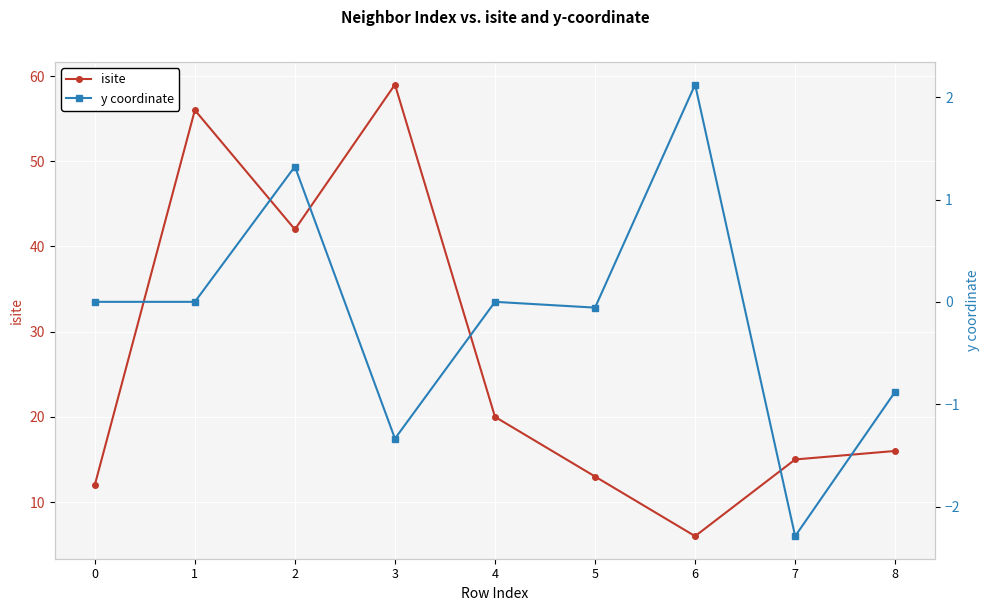

What is the sum of the y coordinate values at 1 and 5?

-0.1